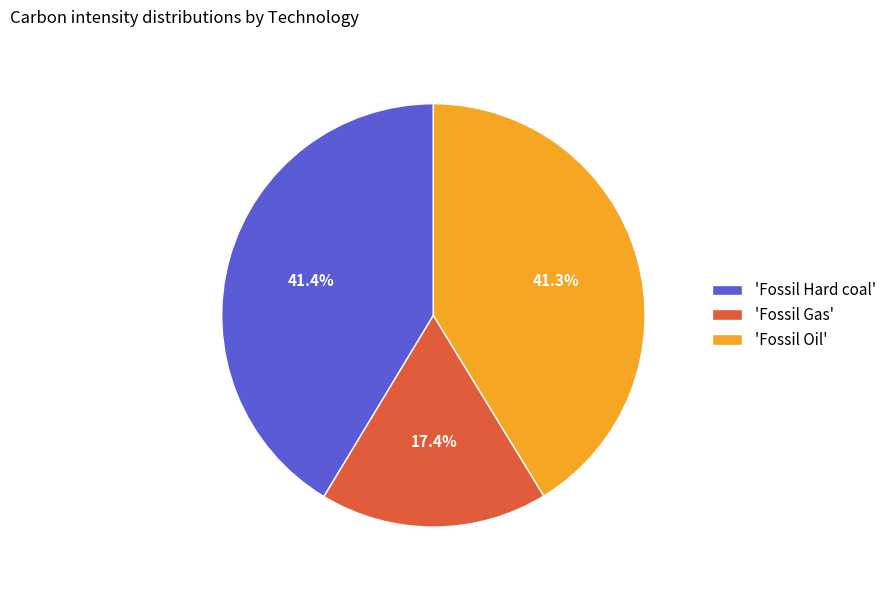

To the nearest percent, what is the difference between the largest and smallest slice percentages?

24%